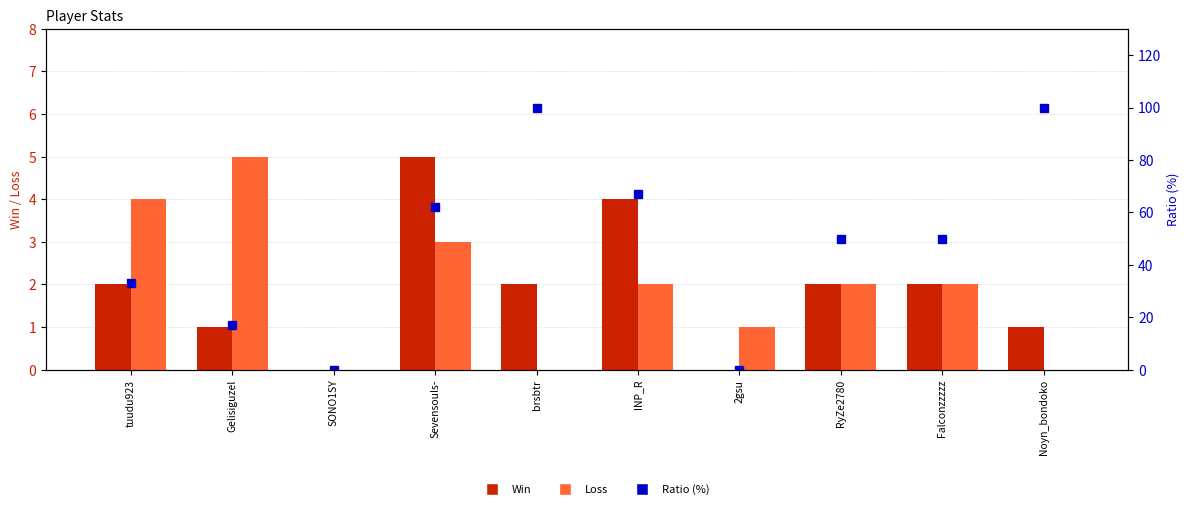

Reading left to right, extract all data points from this chart.

Win: tuudu923=2	Gelisiguzel=1	SONO1SY=0	Sevensouls-=5	brsbtr=2	INP_R=4	2gsu=0	RyZe2780=2	Falconzzzzz=2	Noyn_bondoko=1
Loss: tuudu923=4	Gelisiguzel=5	SONO1SY=0	Sevensouls-=3	brsbtr=0	INP_R=2	2gsu=1	RyZe2780=2	Falconzzzzz=2	Noyn_bondoko=0
Ratio (%): tuudu923=33	Gelisiguzel=17	SONO1SY=0	Sevensouls-=62	brsbtr=100	INP_R=67	2gsu=0	RyZe2780=50	Falconzzzzz=50	Noyn_bondoko=100